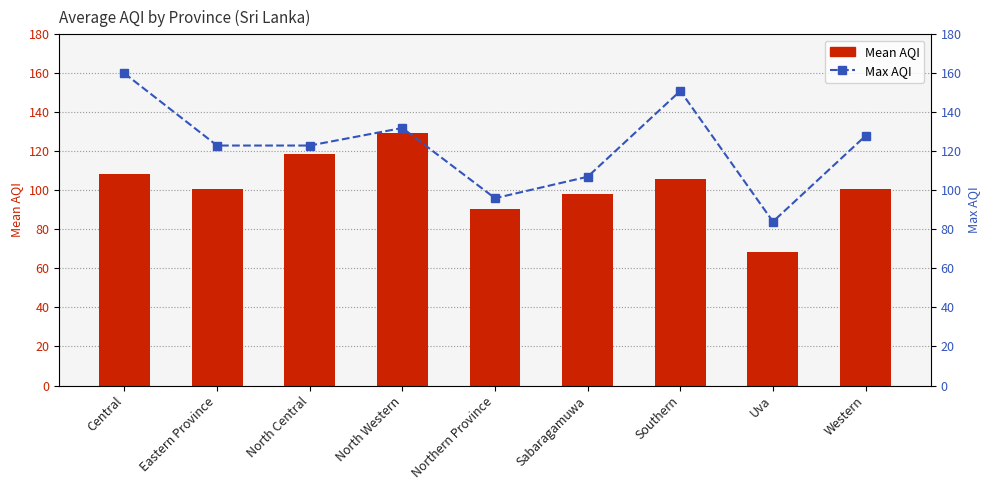

Is it true that Mean AQI equals 38.8 at Central?

False